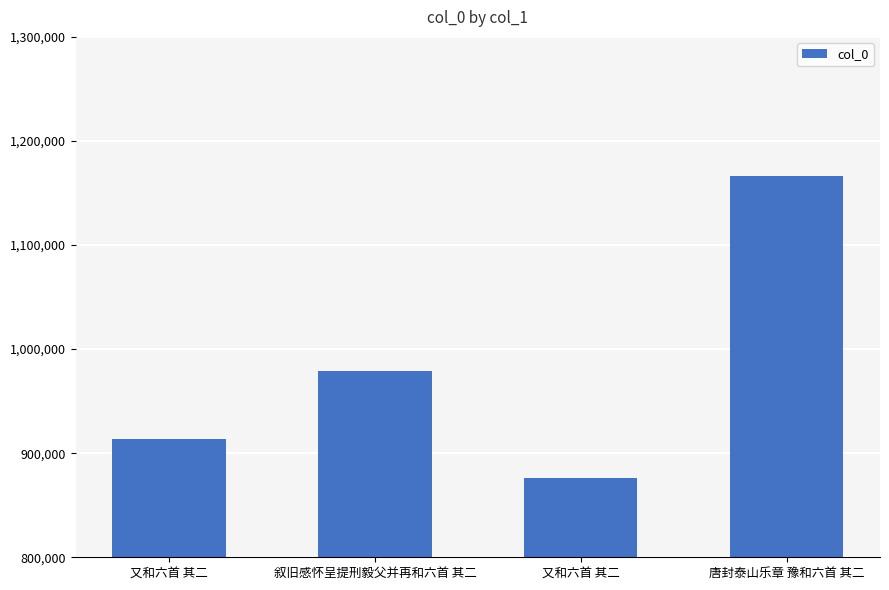

Approximately how many times larger is the value at 又和六首 其二 compared to 叙旧感怀呈提刑毅父并再和六首 其二?

0.9